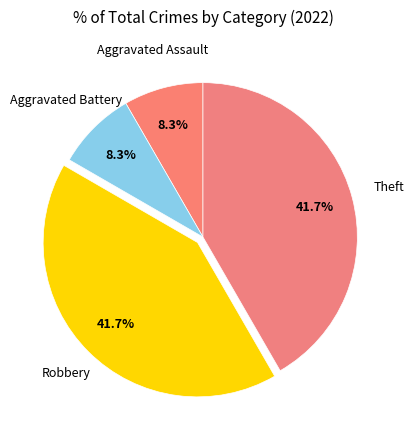

How many segments does this pie chart have?

4